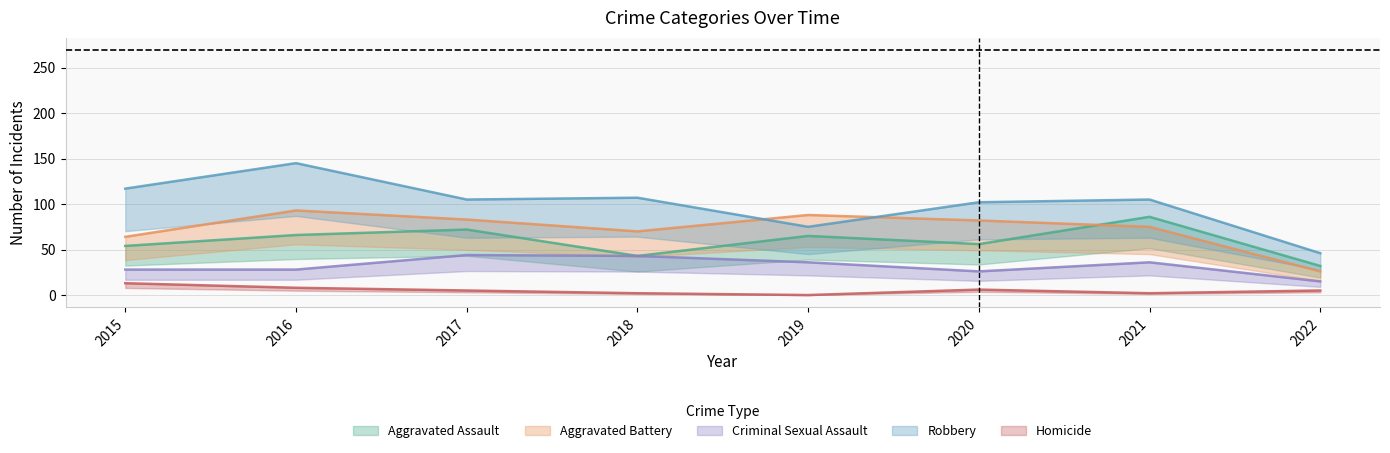

Rank the categories by Criminal Sexual Assault value from highest to lowest.

2017, 2018, 2019, 2021, 2015, 2016, 2020, 2022